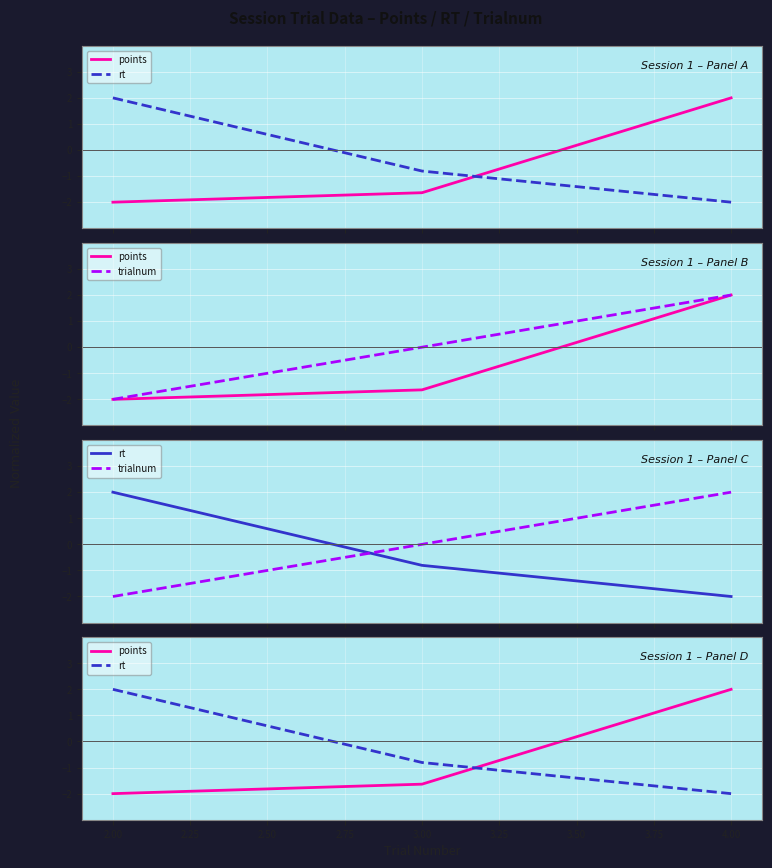

What is the minimum value shown in the chart?

-2.0